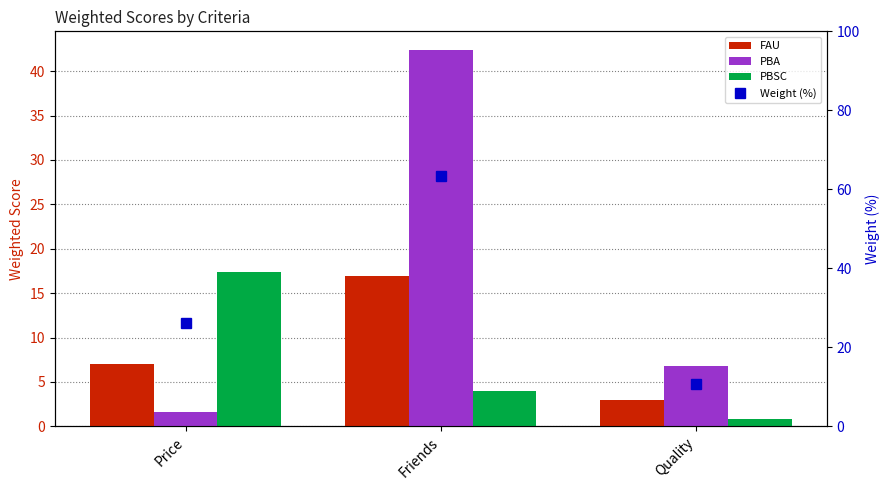

How many categories are shown in the chart?

3